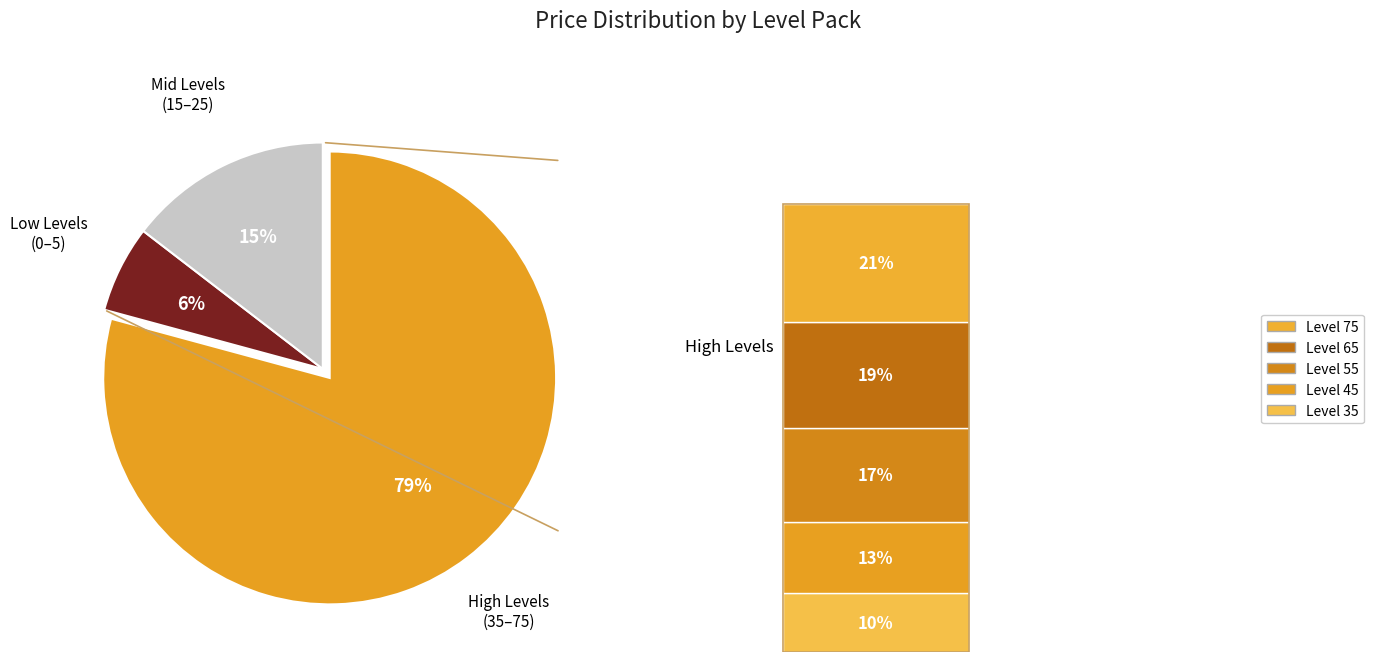

Count the number of slices in the pie.

3